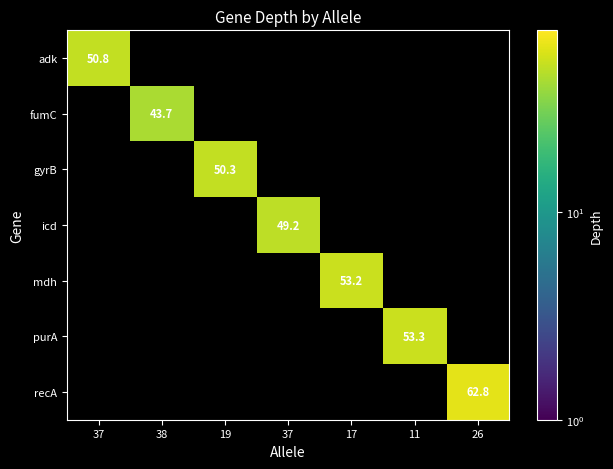

Is it true that icd equals -21.7 at 11?

False